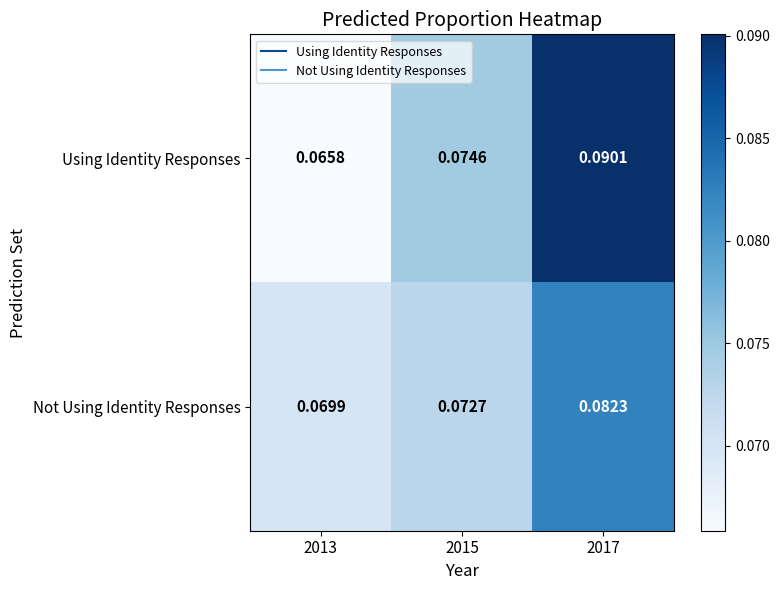

Rank the series at 2013 from highest to lowest value.

Not Using Identity Responses, Using Identity Responses